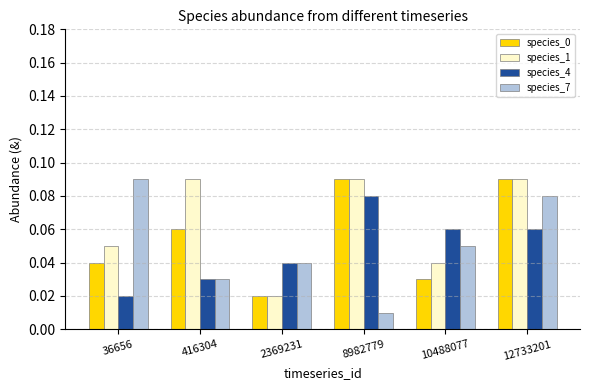

How many species_1 values are between 0 and 1?

6